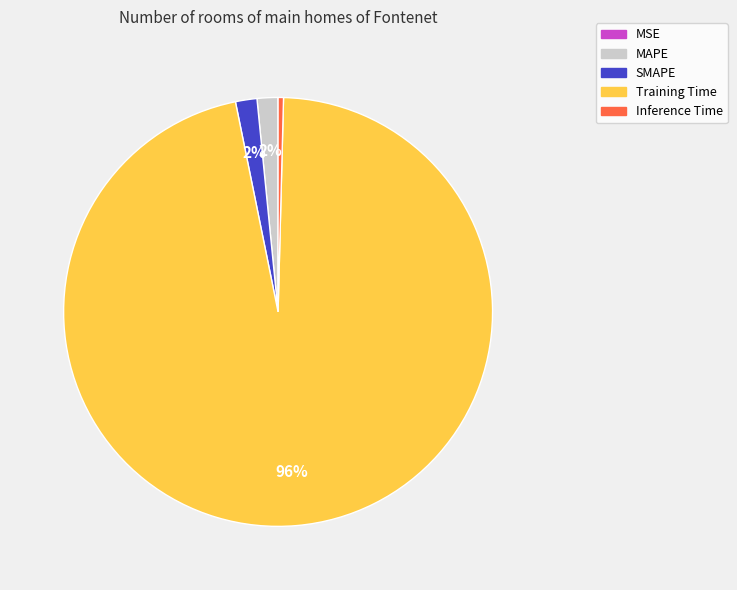

Combined, do Inference Time and SMAPE account for over 50%?

No